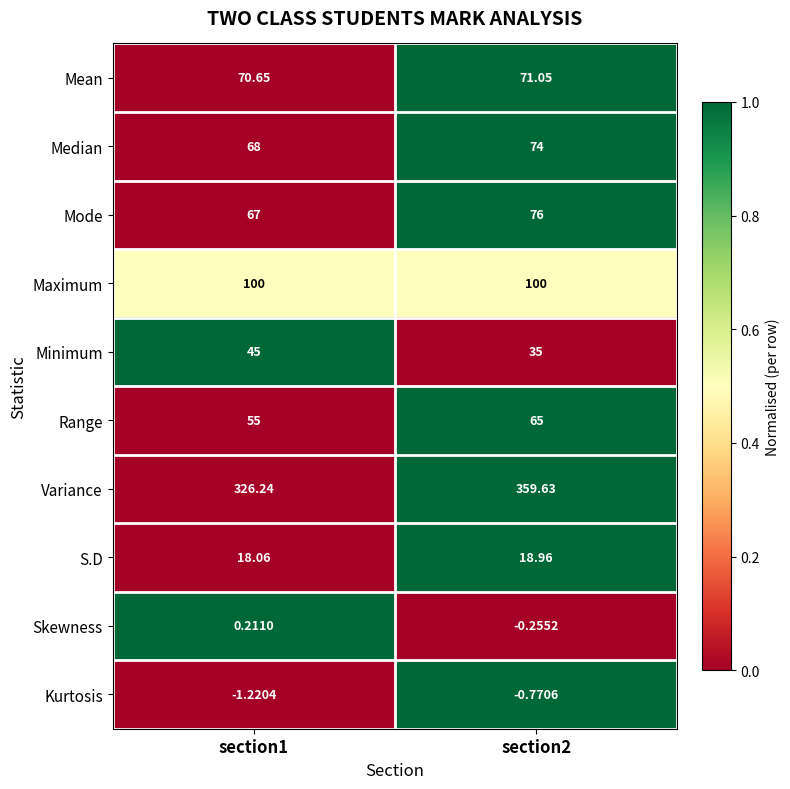

Which series has the largest range (max minus min)?

Variance